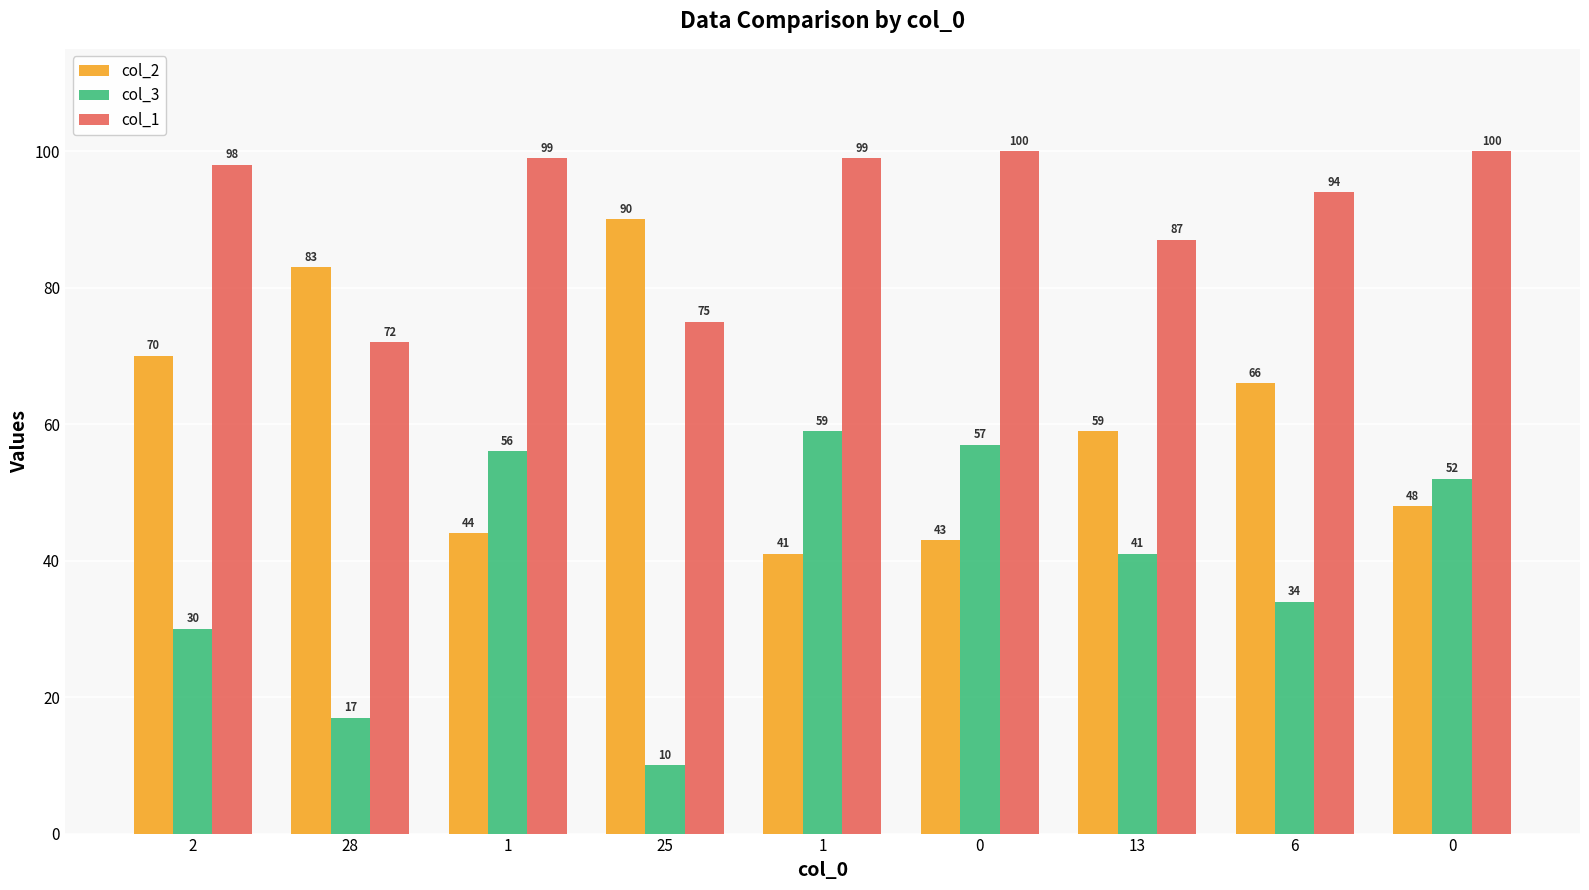

Count the number of categories in the chart.

9